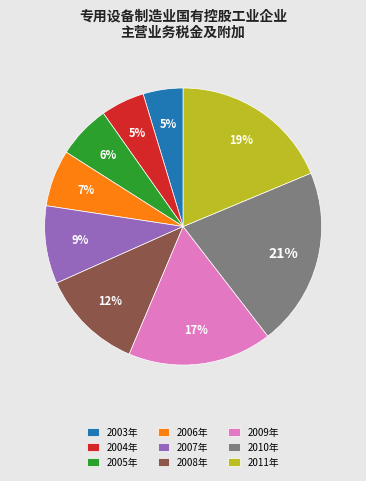

Which category has the biggest portion of the pie?

2010年